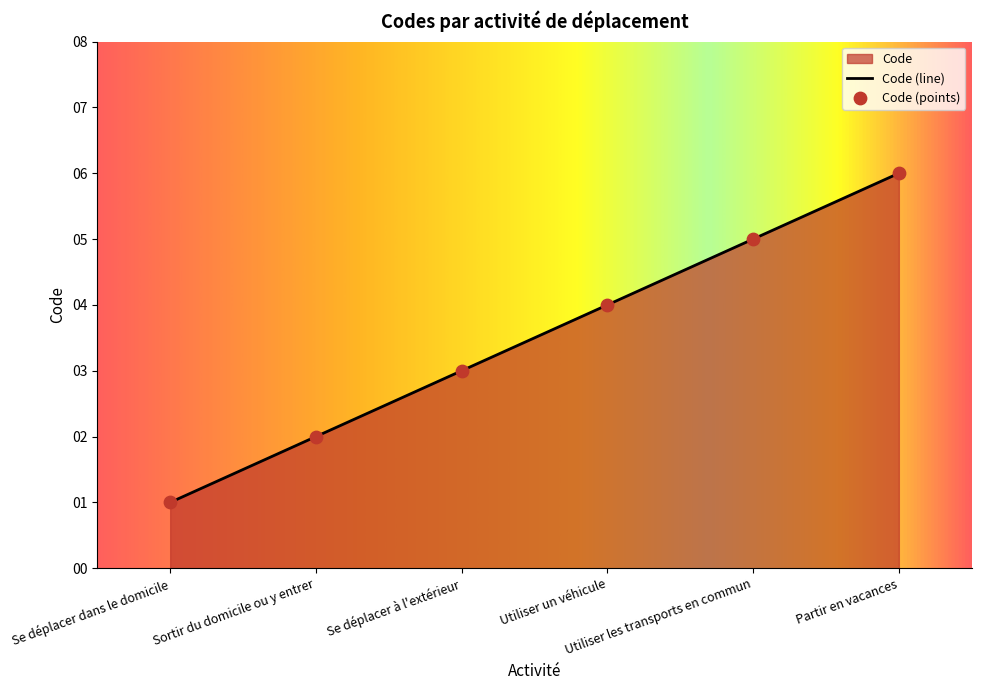

Approximately how many times larger is the value at Se déplacer à l'extérieur compared to Sortir du domicile ou y entrer?

1.5